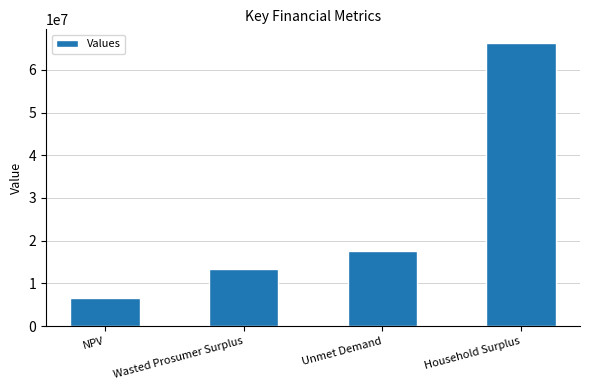

Reading right to left, transcribe all the data shown in this chart.

Household Surplus=66171582.0	Unmet Demand=17673962.2	Wasted Prosumer Surplus=13286178.2	NPV=6524598.3